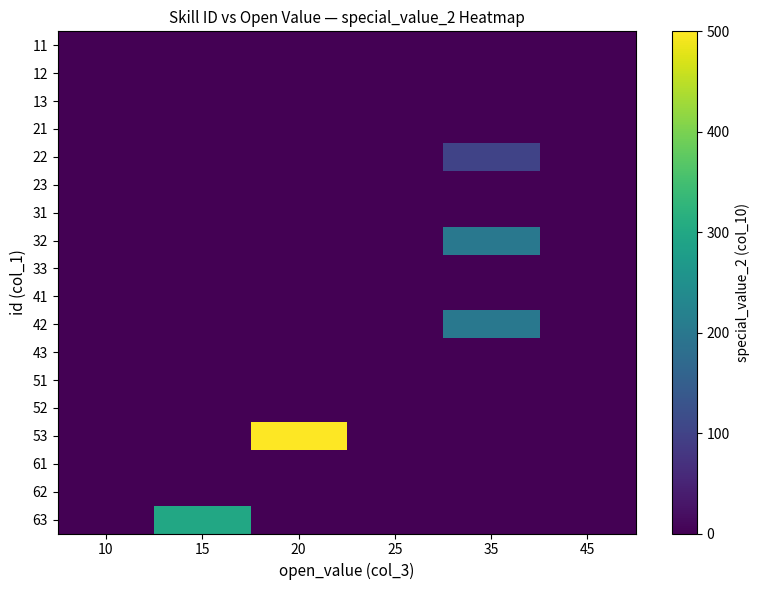

Count the number of data series in this chart.

18